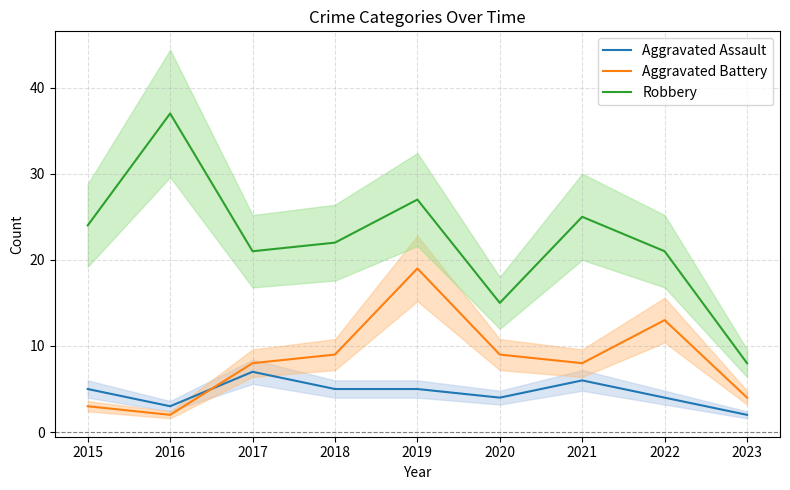

Reading right to left, list all the values displayed in this chart.

Aggravated Assault: 2	4	6	4	5	5	7	3	5
Aggravated Battery: 4	13	8	9	19	9	8	2	3
Robbery: 8	21	25	15	27	22	21	37	24